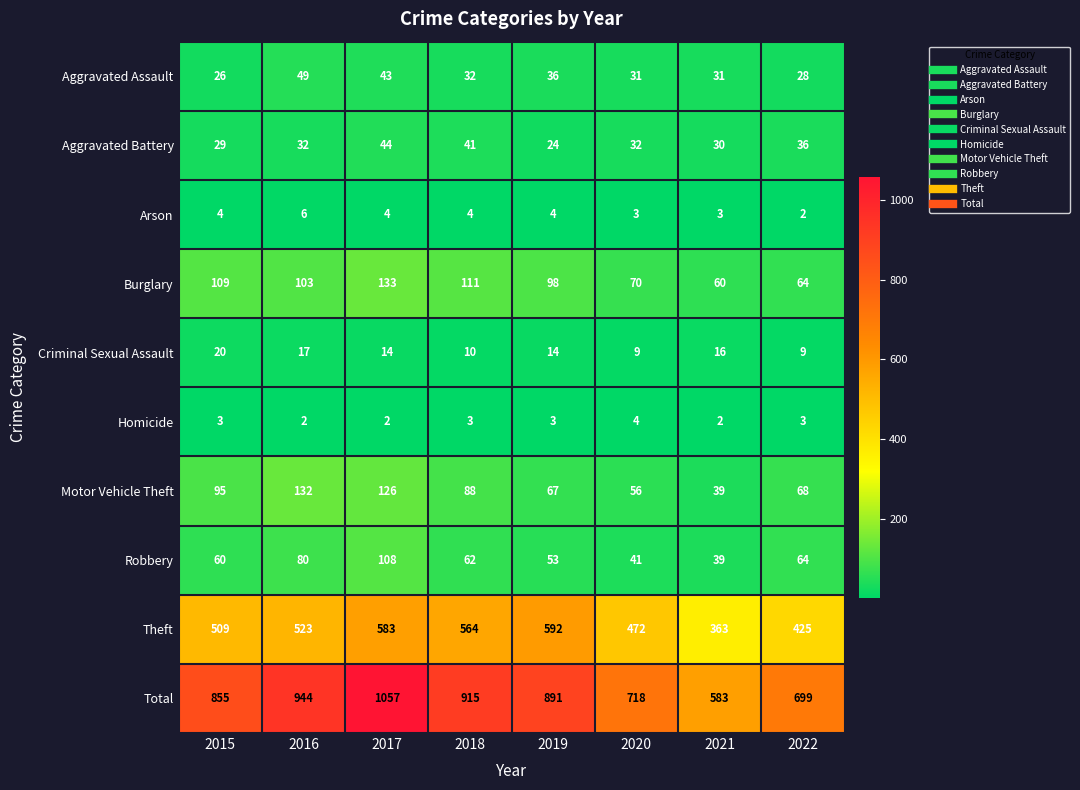

Rank the series by their maximum value, from highest to lowest.

Total, Theft, Burglary, Motor Vehicle Theft, Robbery, Aggravated Assault, Aggravated Battery, Criminal Sexual Assault, Arson, Homicide